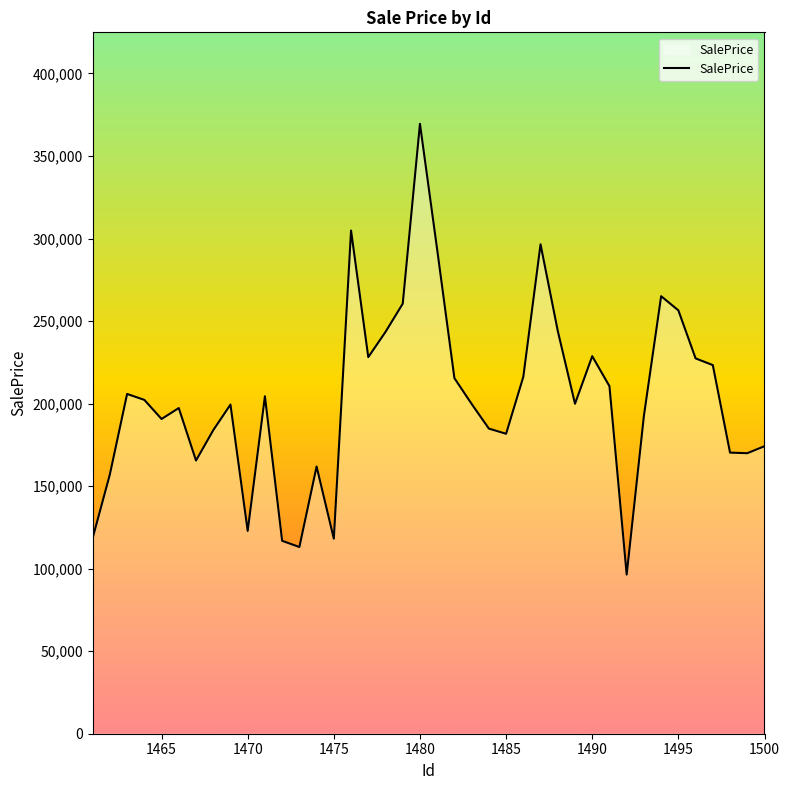

Does the chart display data point markers on the line(s)?

No